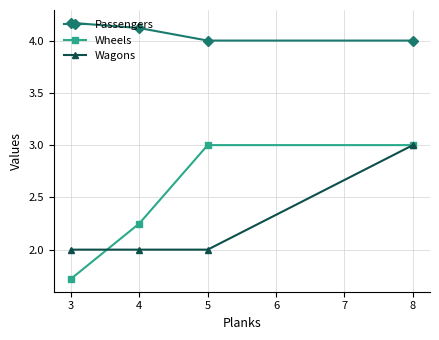

What is the value of the Wheels point at the 3rd from the left?

3.0